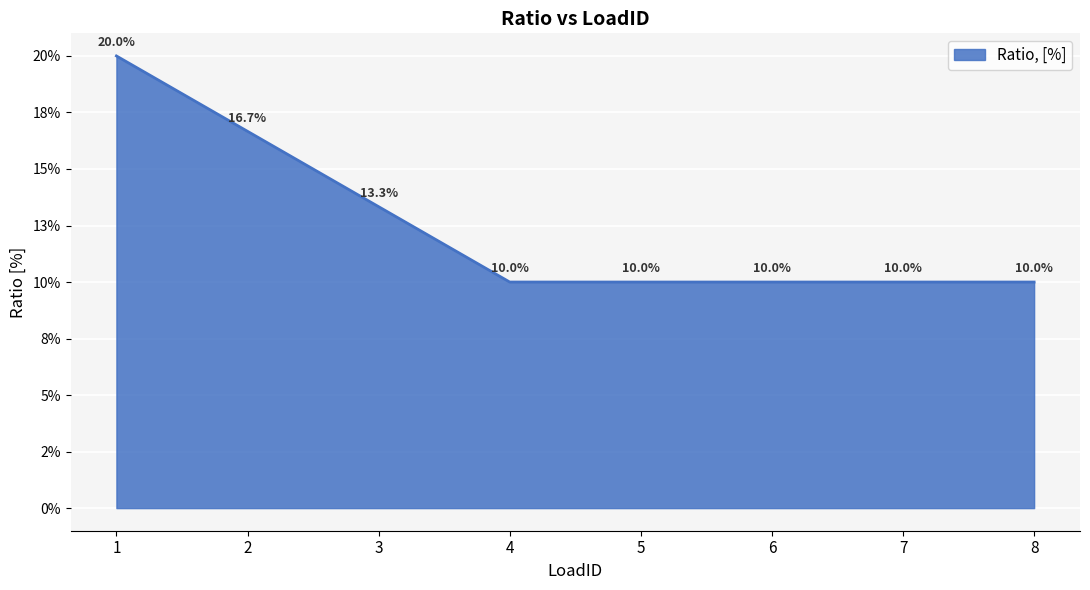

What is the sum of the values at 5 and 6?

0.2